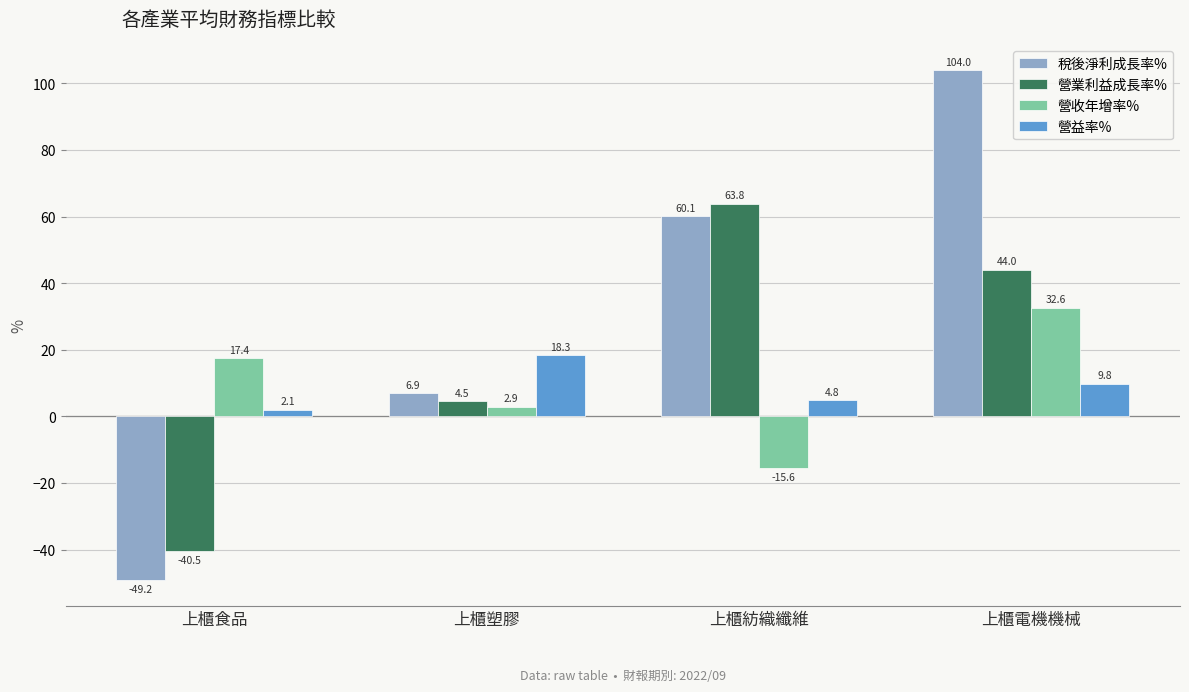

Which series changed the most between 上櫃食品 and 上櫃塑膠?

稅後淨利成長率%